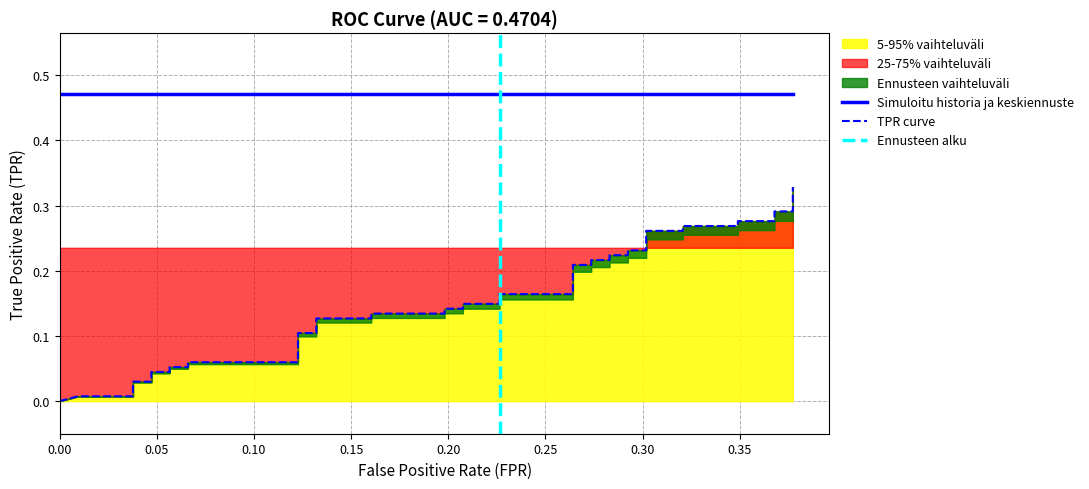

What is the sum of all values?

6.3